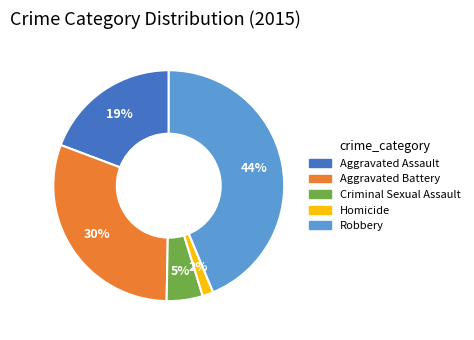

What is the smallest slice in the pie chart?

Homicide